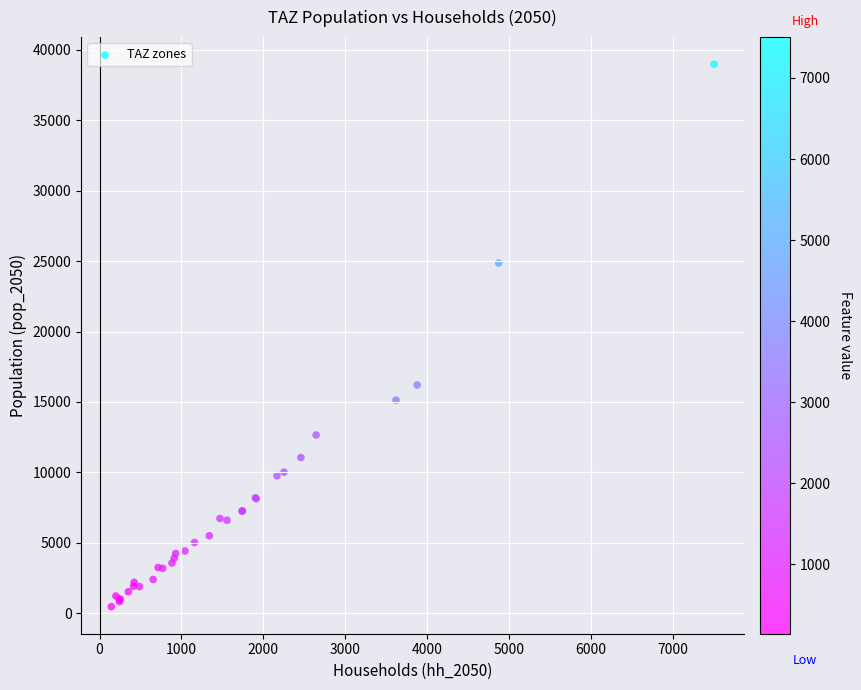

What Y value in the scatter plot is closest to 19722?

16205.4